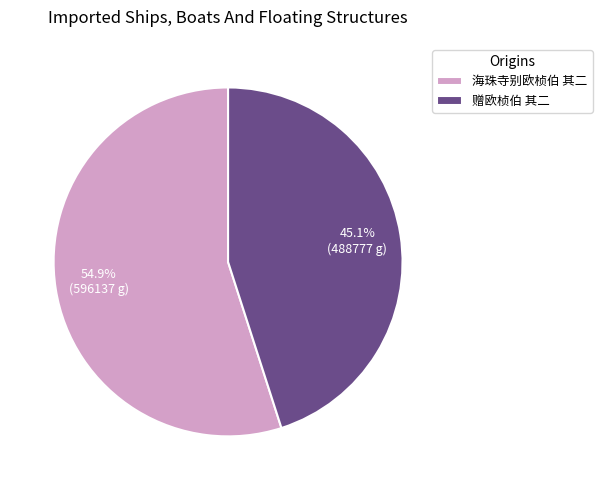

Approximately how many times larger is the value at 海珠寺别欧桢伯 其二 compared to 赠欧桢伯 其二?

1.2